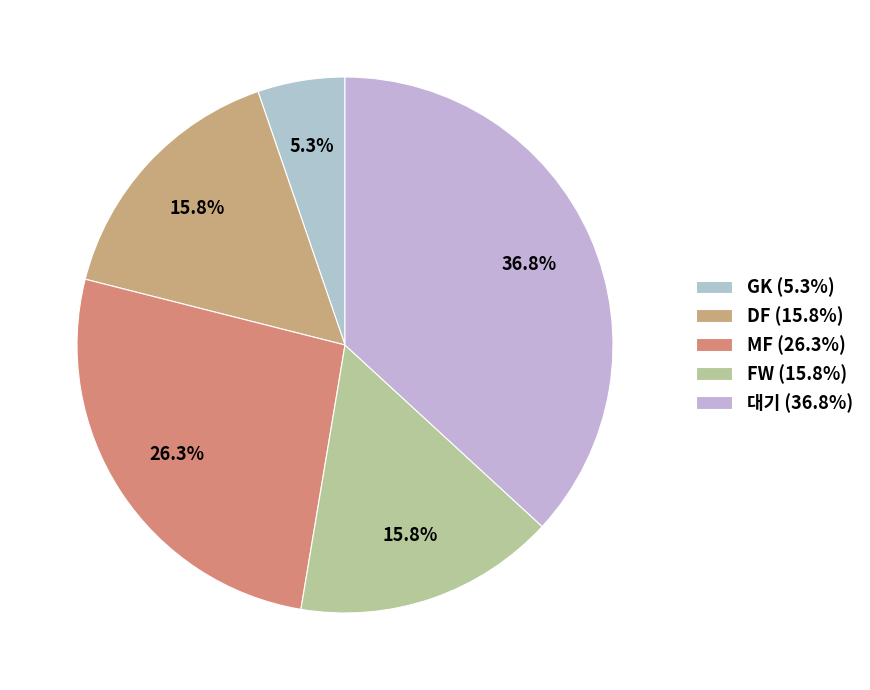

Does FW represent more than half of the total?

No